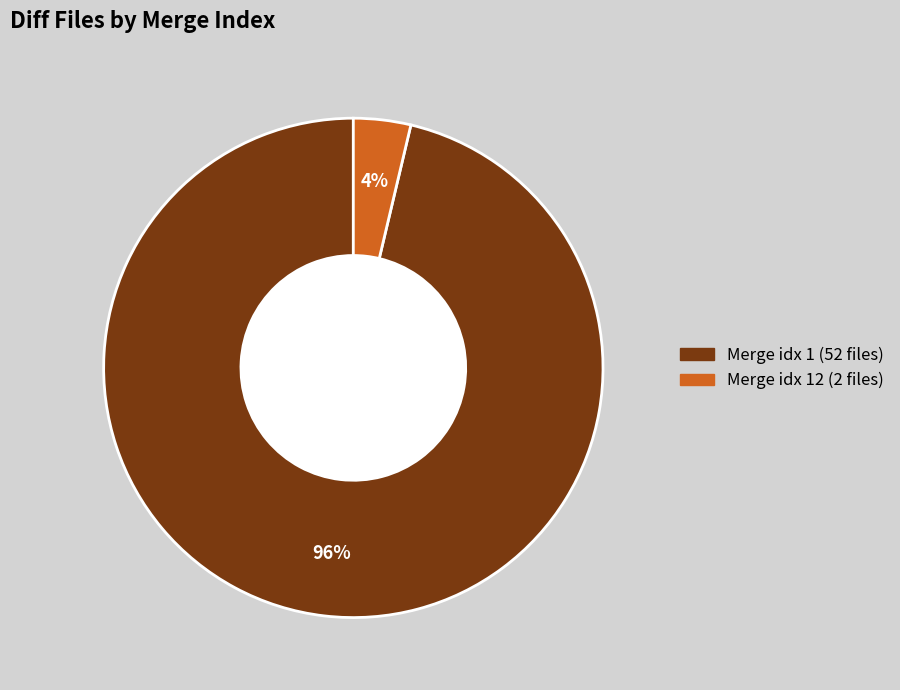

To the nearest percent, what is the average slice percentage?

50%